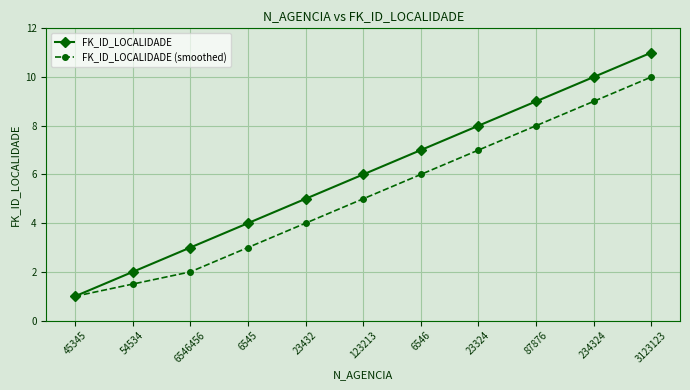

Which category has the lowest value across all series?

45345